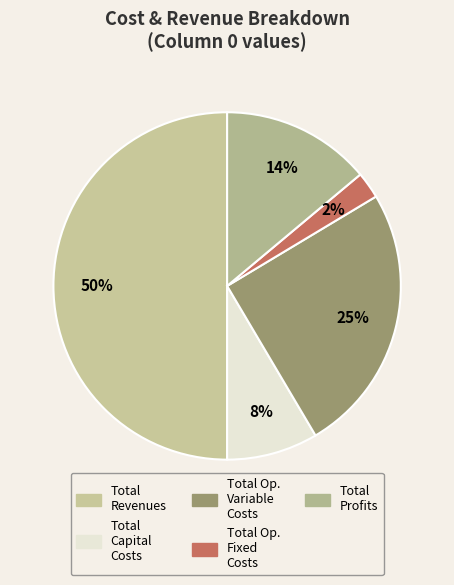

How many segments does this pie chart have?

5